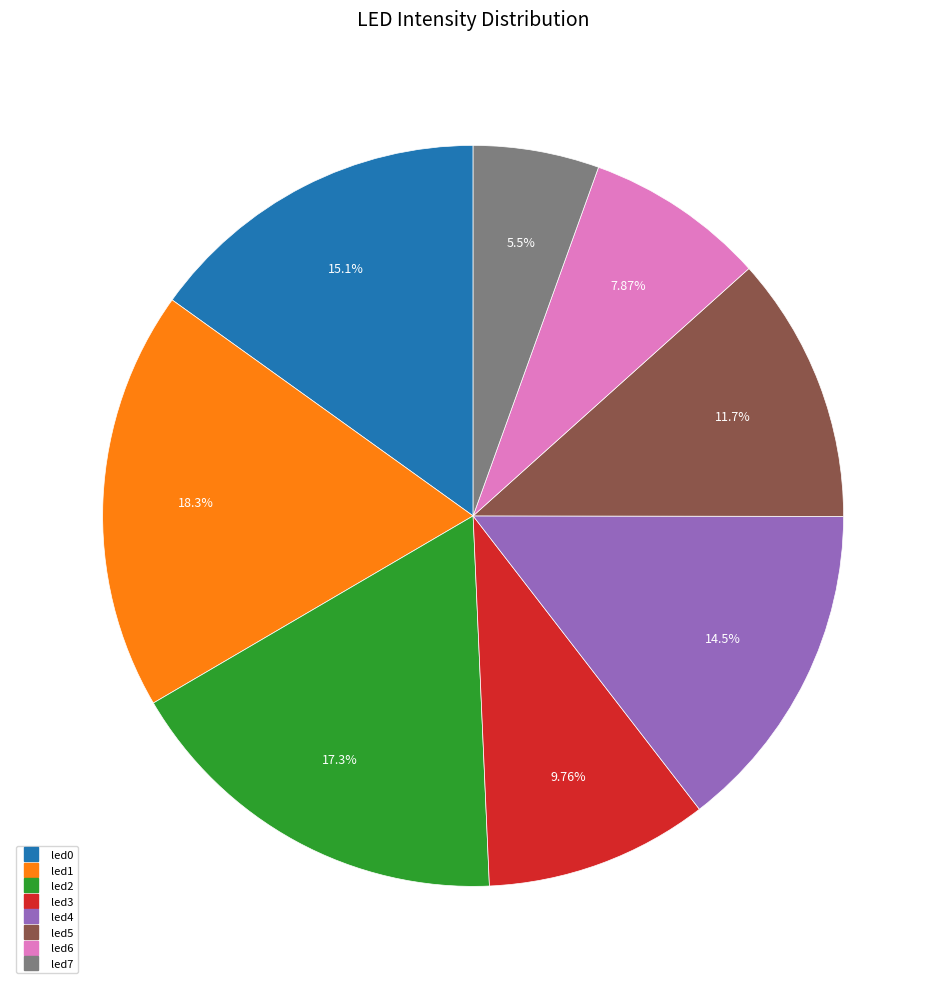

Rank the categories by value from lowest to highest.

led7, led6, led3, led5, led4, led0, led2, led1